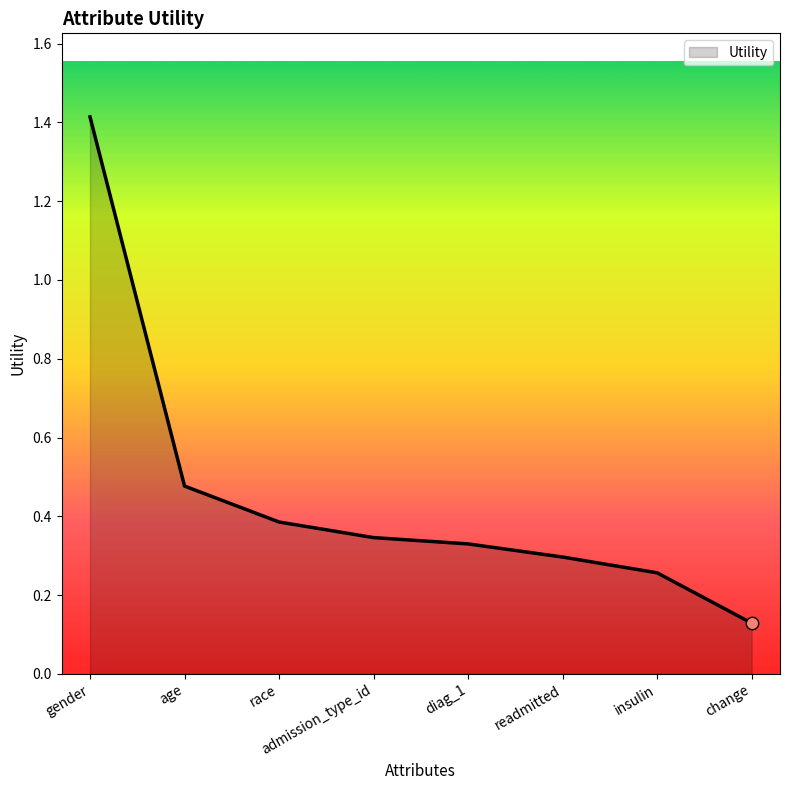

Which has a higher value, change or gender?

gender